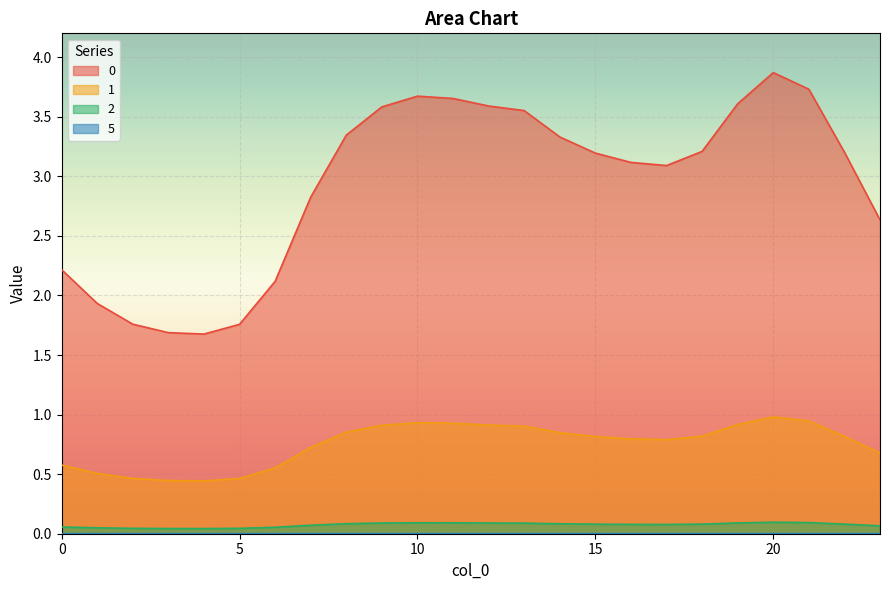

Does the chart display data point markers on the line(s)?

No